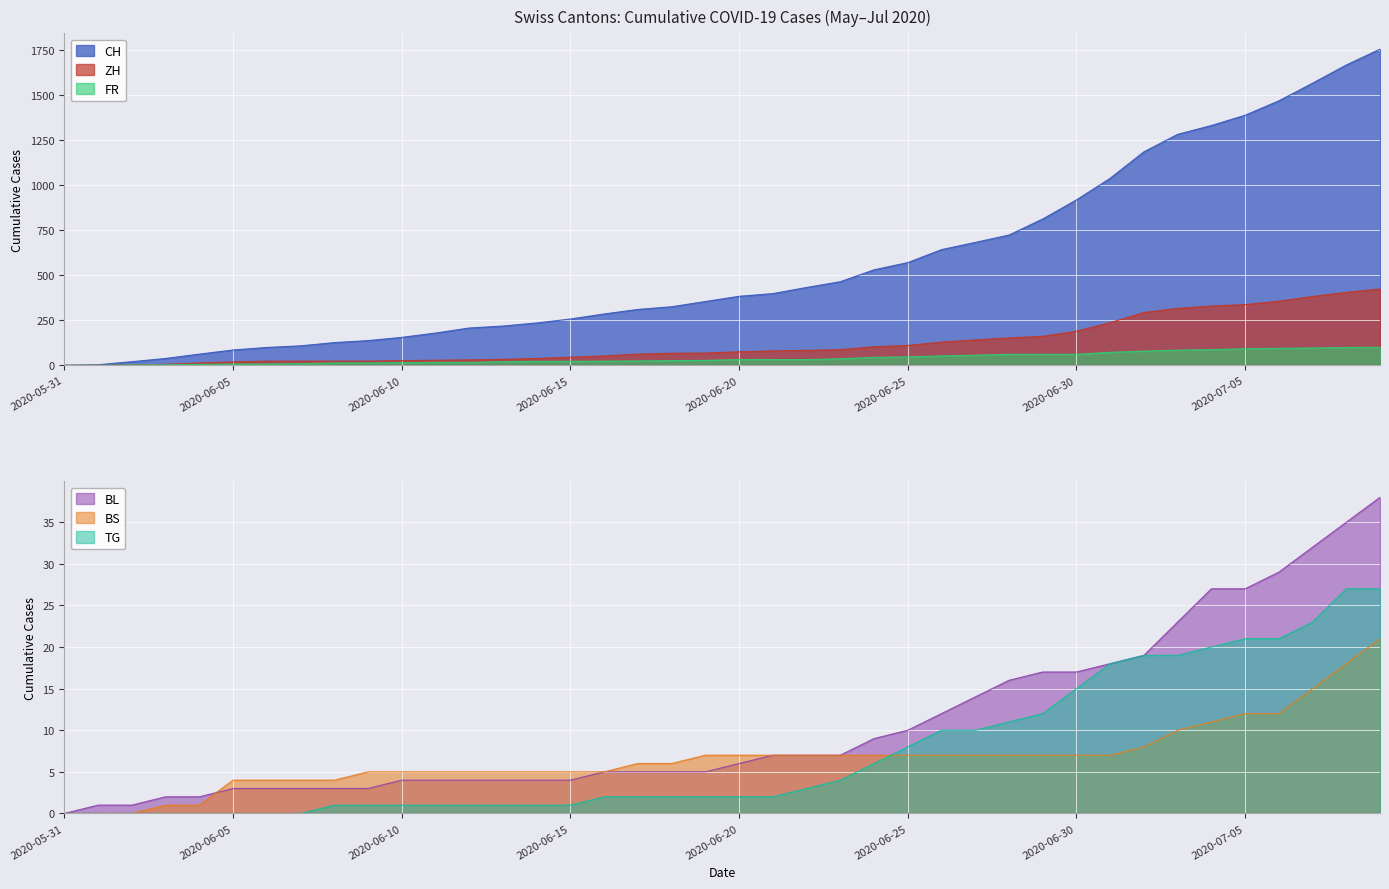

What is the sum of all BL values?

435